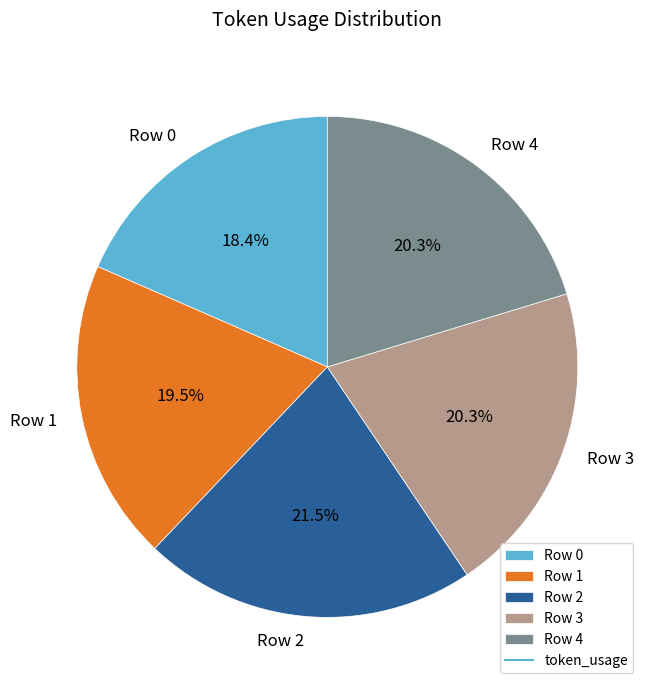

What is the ratio of the value at Row 4 to the value at Row 3?

1.0